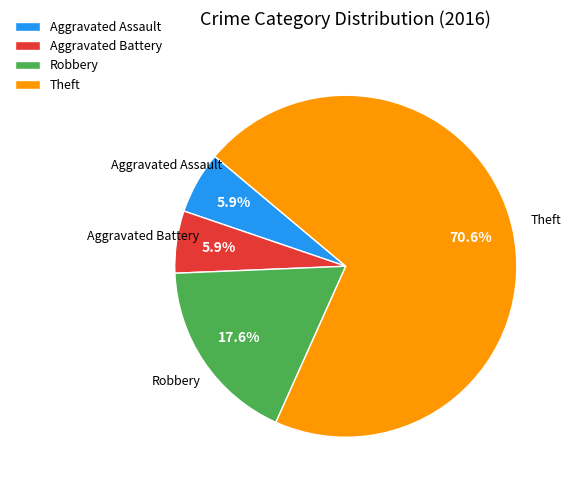

Which category accounts for the majority?

Theft